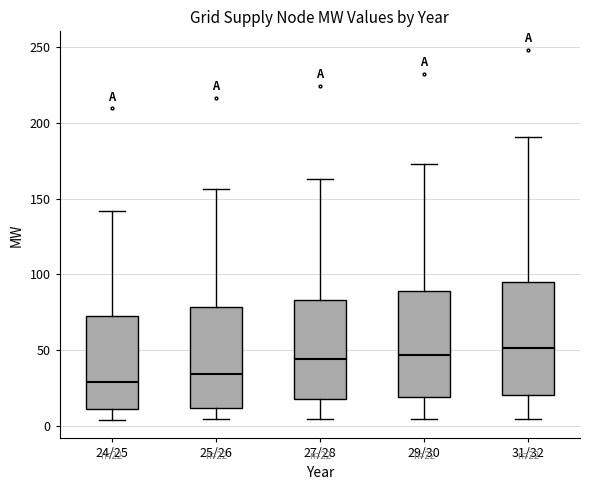

Which box's median line is the lowest?

24/25